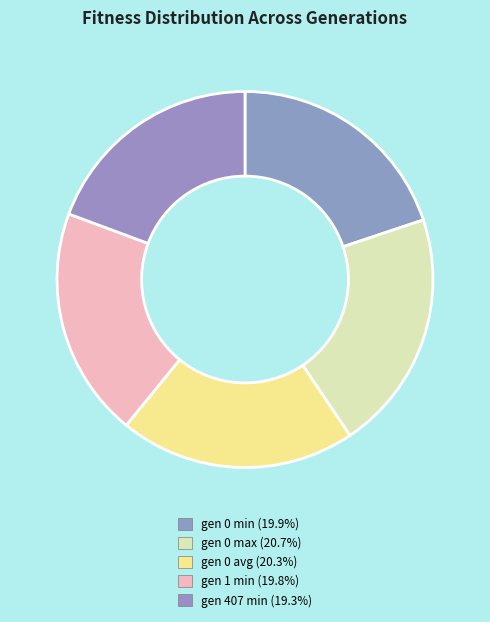

Which slice is the largest?

gen 0 max